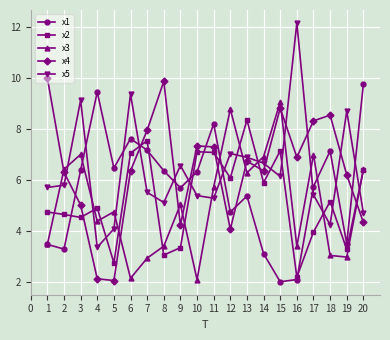

How many interior local peaks does the x5 series have?

6